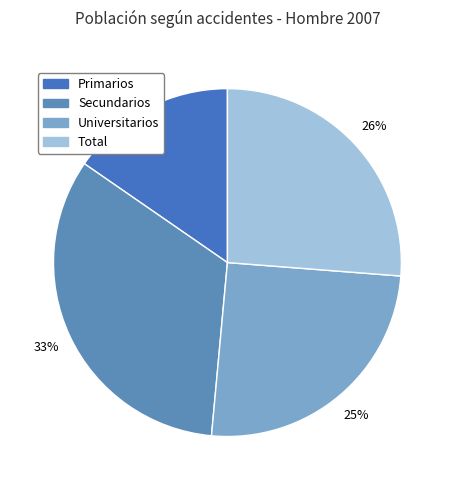

Do Primarios and Secundarios together represent more than half of the pie?

No